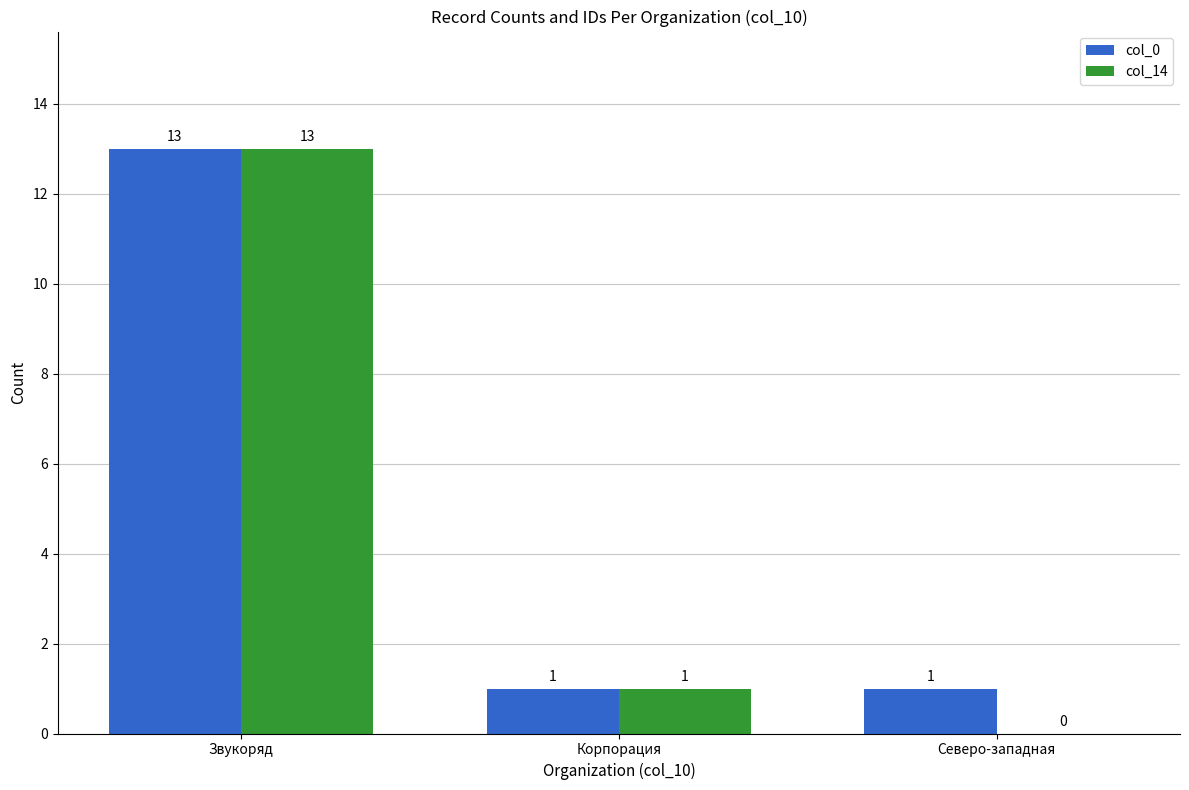

At which category is the sum across all series the highest?

Звукоряд